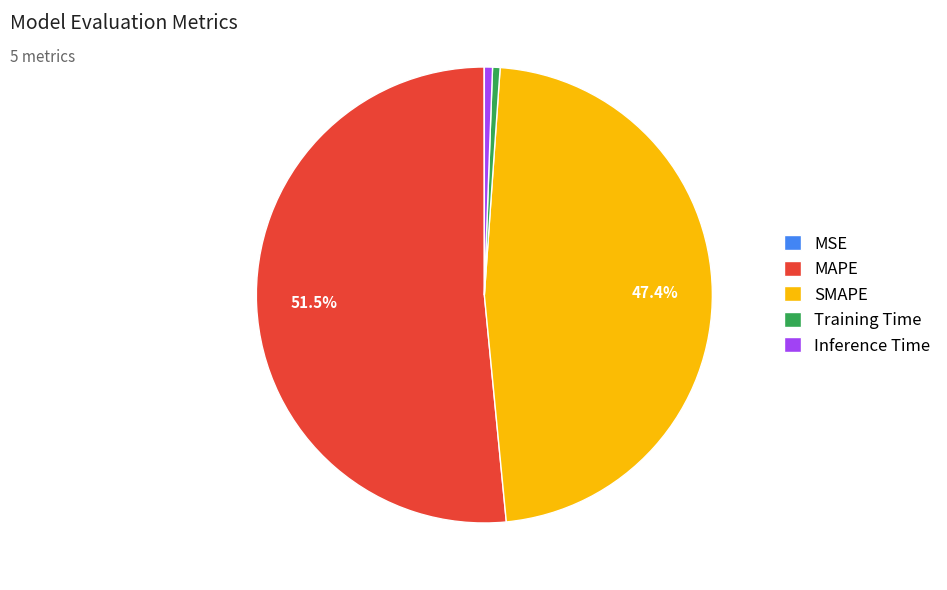

Which slice is the largest?

MAPE